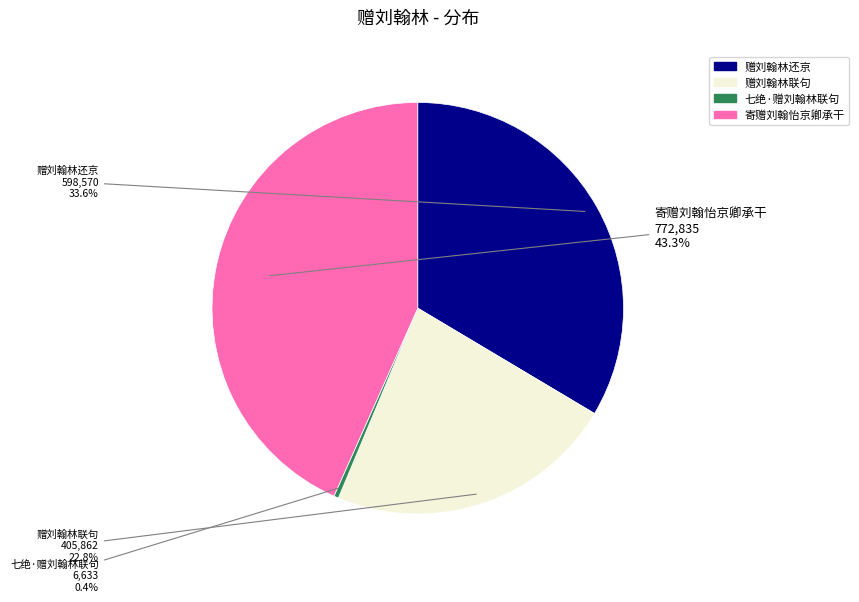

Which category has the biggest portion of the pie?

寄赠刘翰怡京卿承干